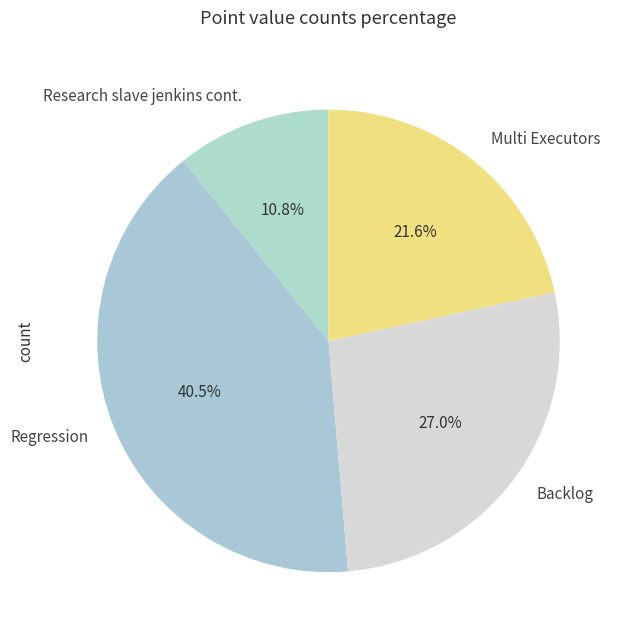

True or false: Backlog accounts for 16% of the total.

False